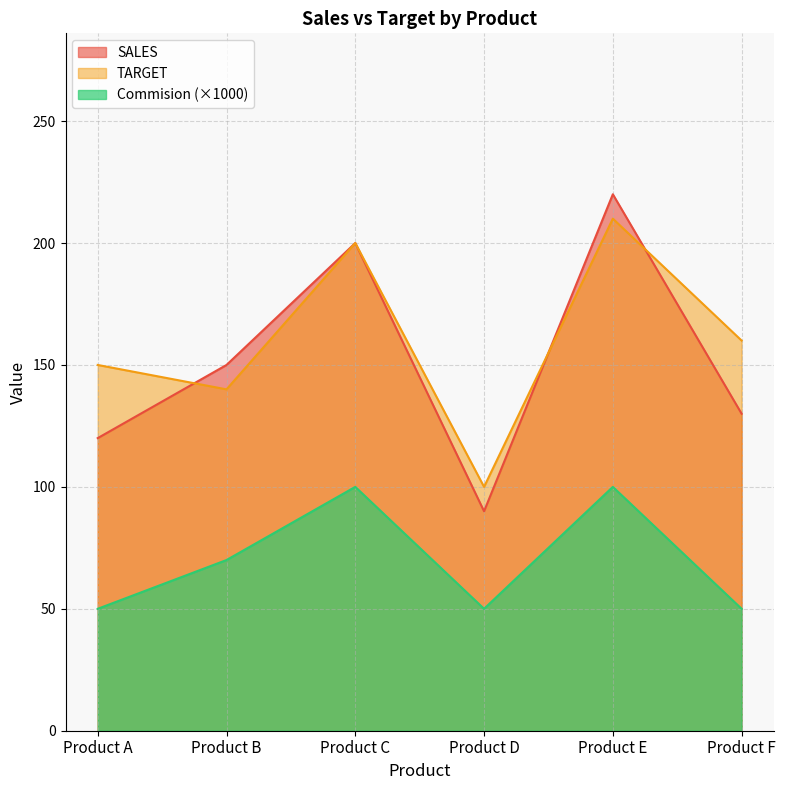

What is the approximate value of TARGET at Product E, to the nearest 5?

210